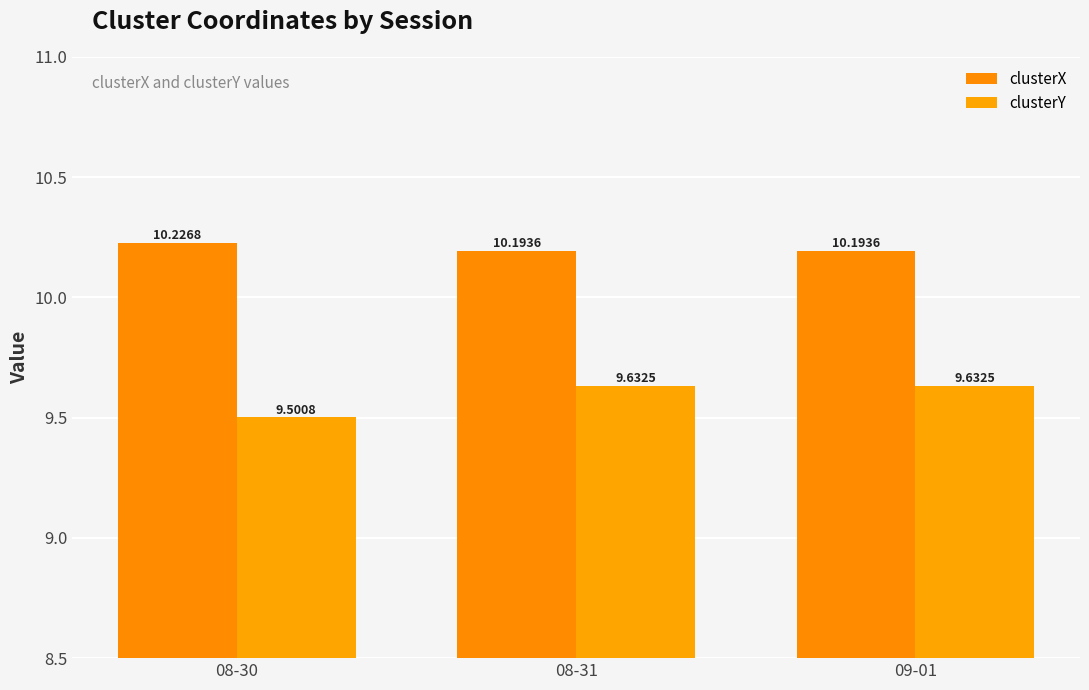

Is it true that clusterX equals 16.2 at 09-01?

False